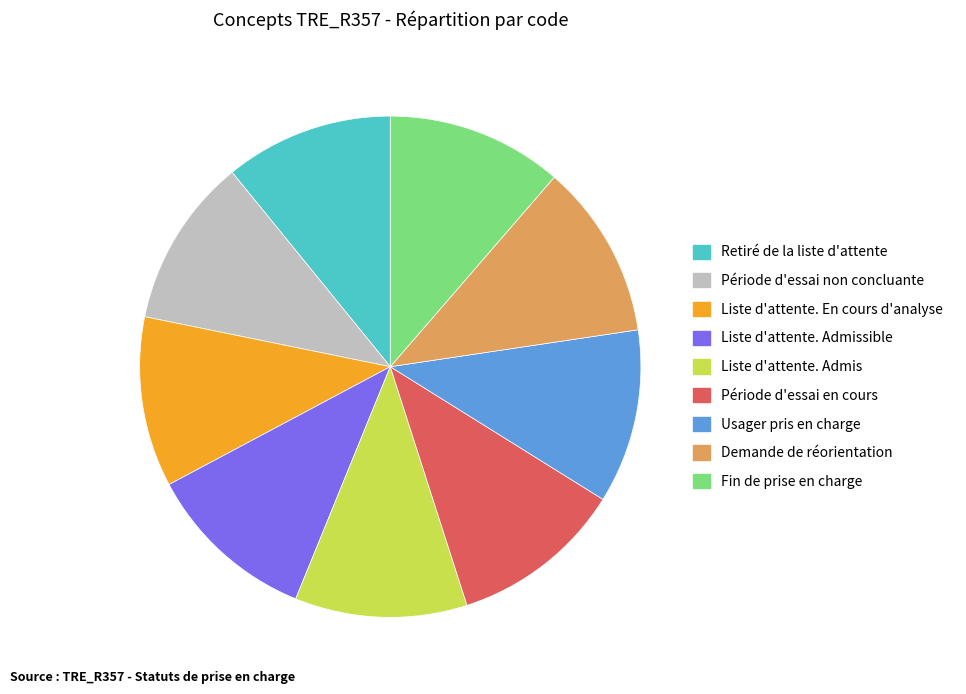

True or false: Demande de réorientation accounts for 1% of the total.

False